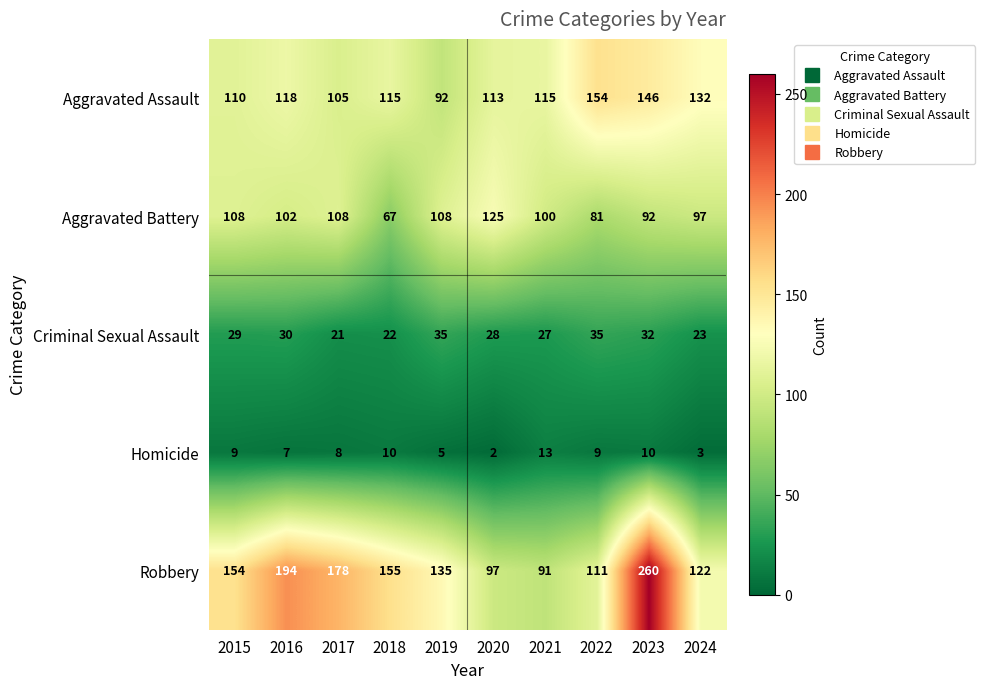

What is the spread (max minus min) of values at 2024?

129